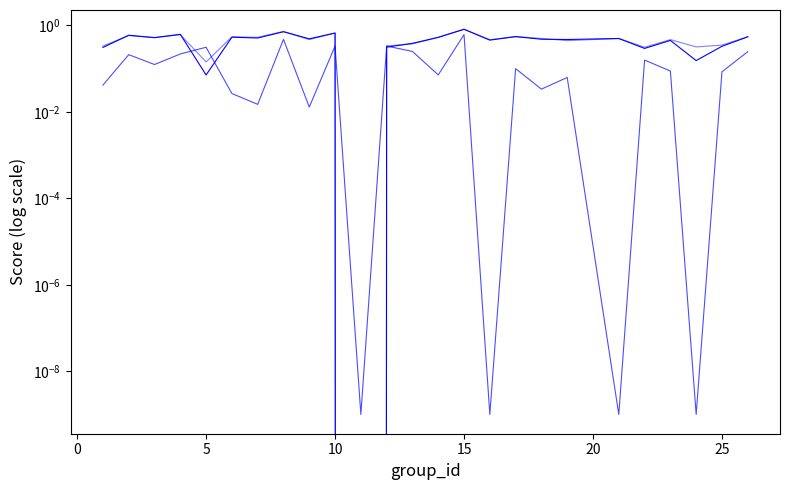

What value does the kappa series have at 15?

0.6